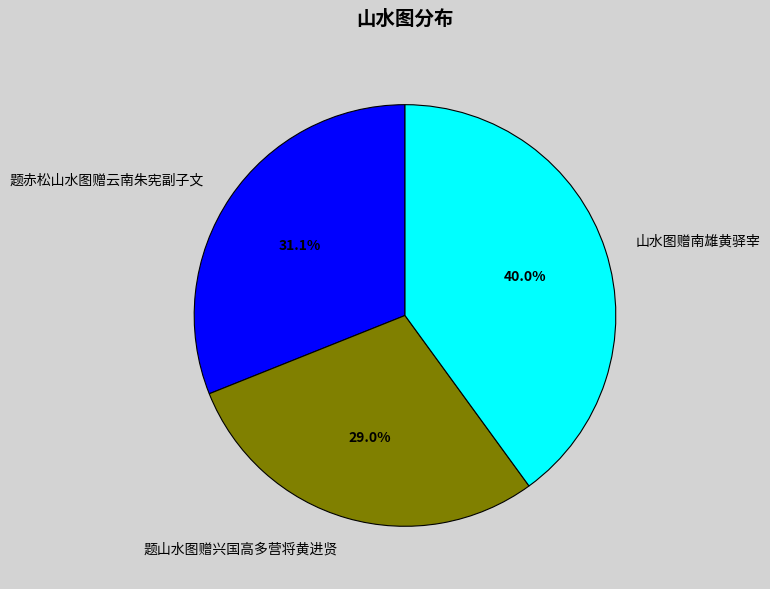

What is the smallest slice in the pie chart?

题山水图赠兴国高多营将黄进贤